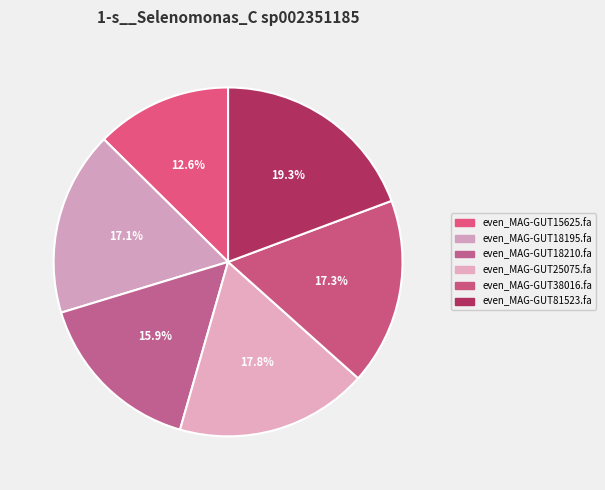

Is it true that even_MAG-GUT18195.fa is 17% of the pie?

True